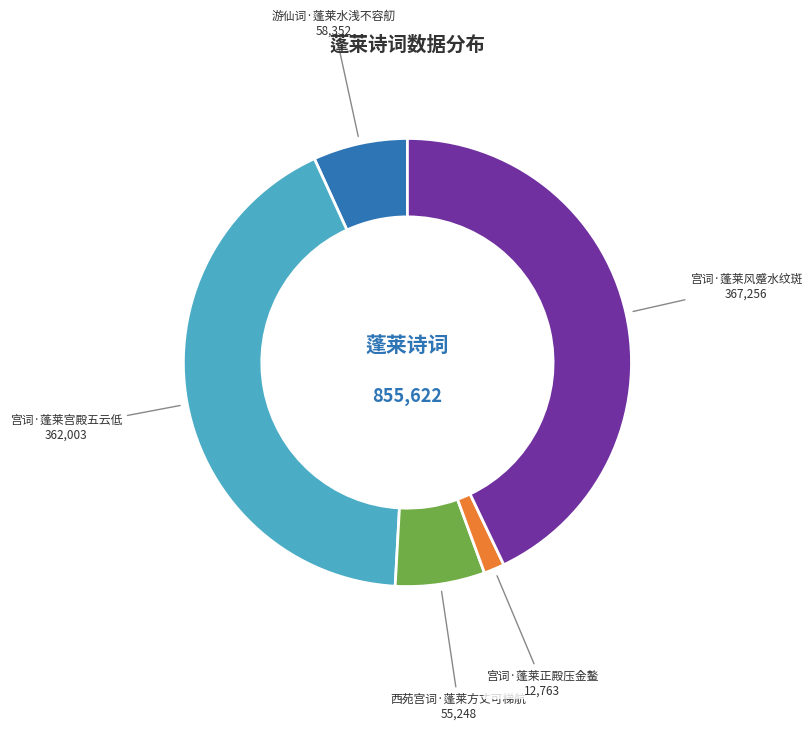

Count the number of slices in the pie.

5